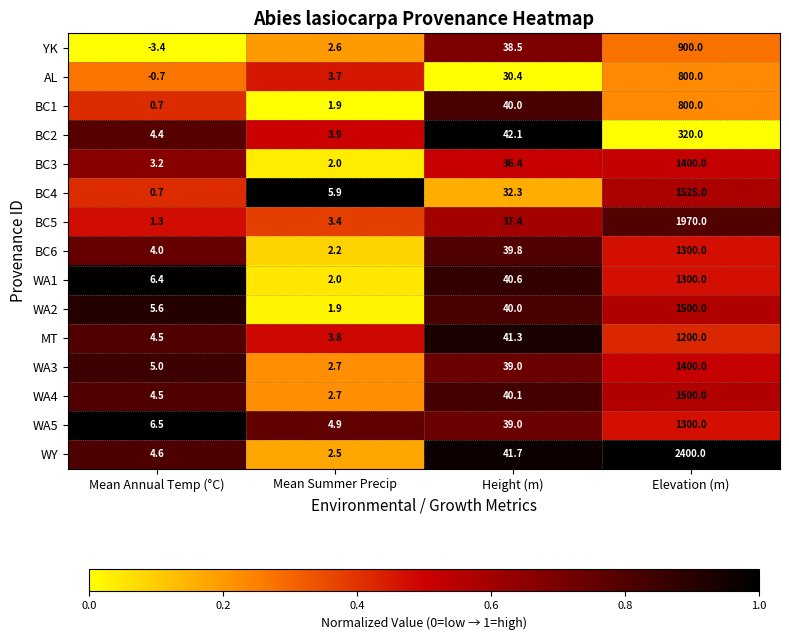

The value of YK at Mean Summer Precip is 3.4. True or false?

False